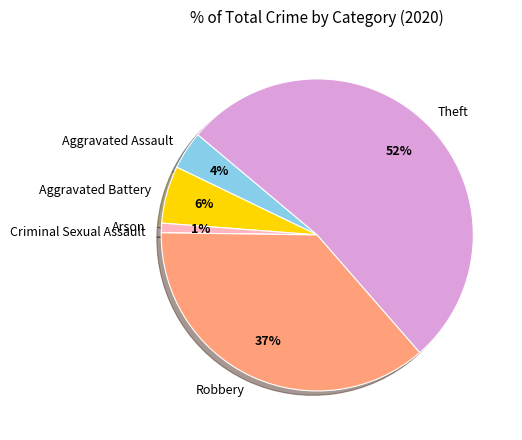

Between Robbery and Aggravated Battery, which is larger?

Robbery